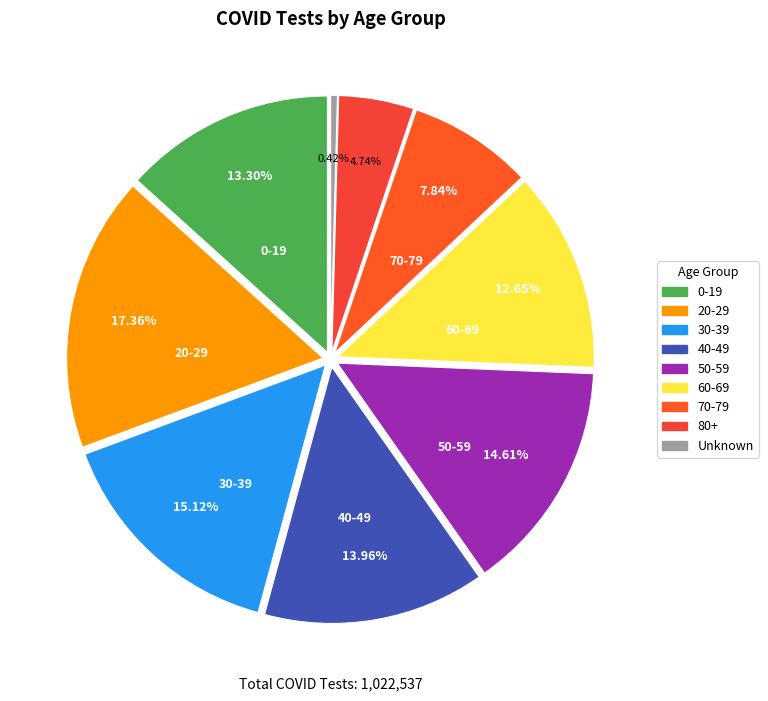

The 20-29 slice represents 25% of the pie. True or false?

False